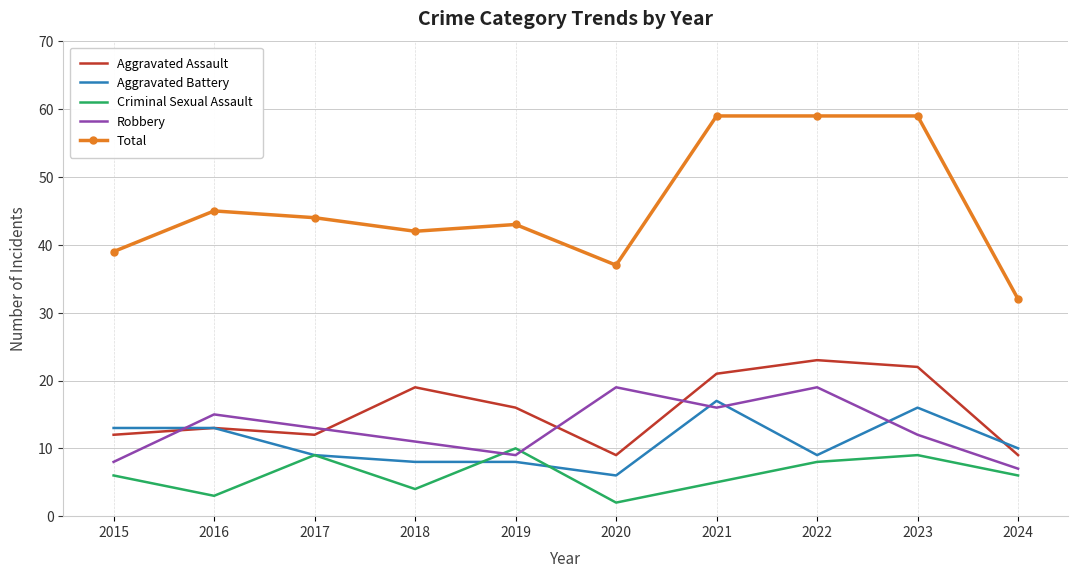

What is the total value across all series at 2016?

89